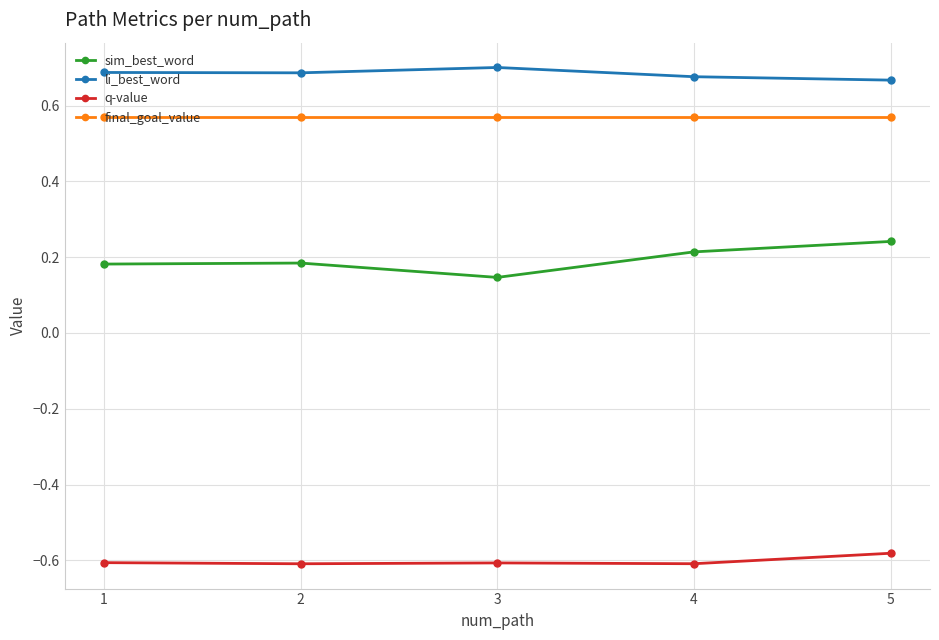

At which label is sim_best_word closest to 0?

3